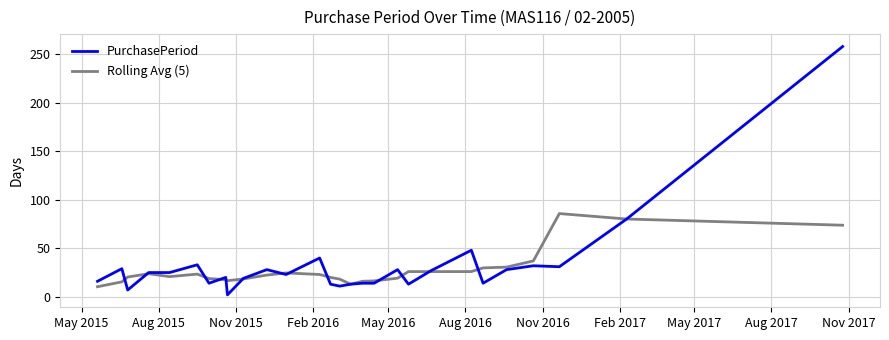

What is the maximum value shown in the chart?

258.0